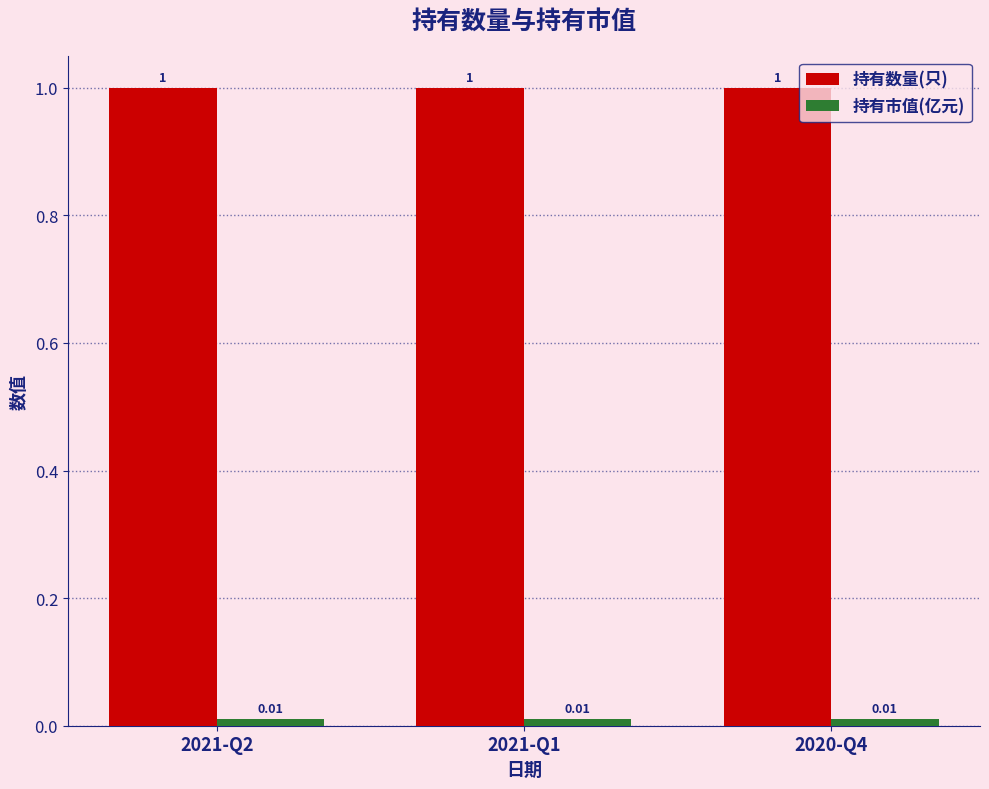

What is the sum of all 持有数量(只) values?

3.0